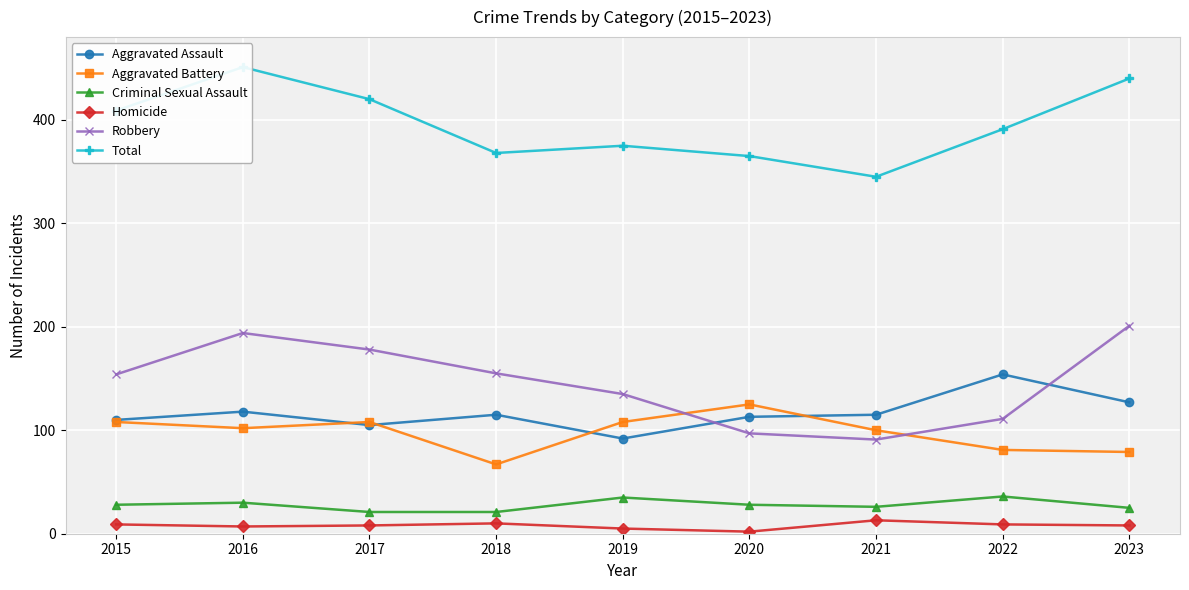

True or false: Total and Robbery cross at least once.

False